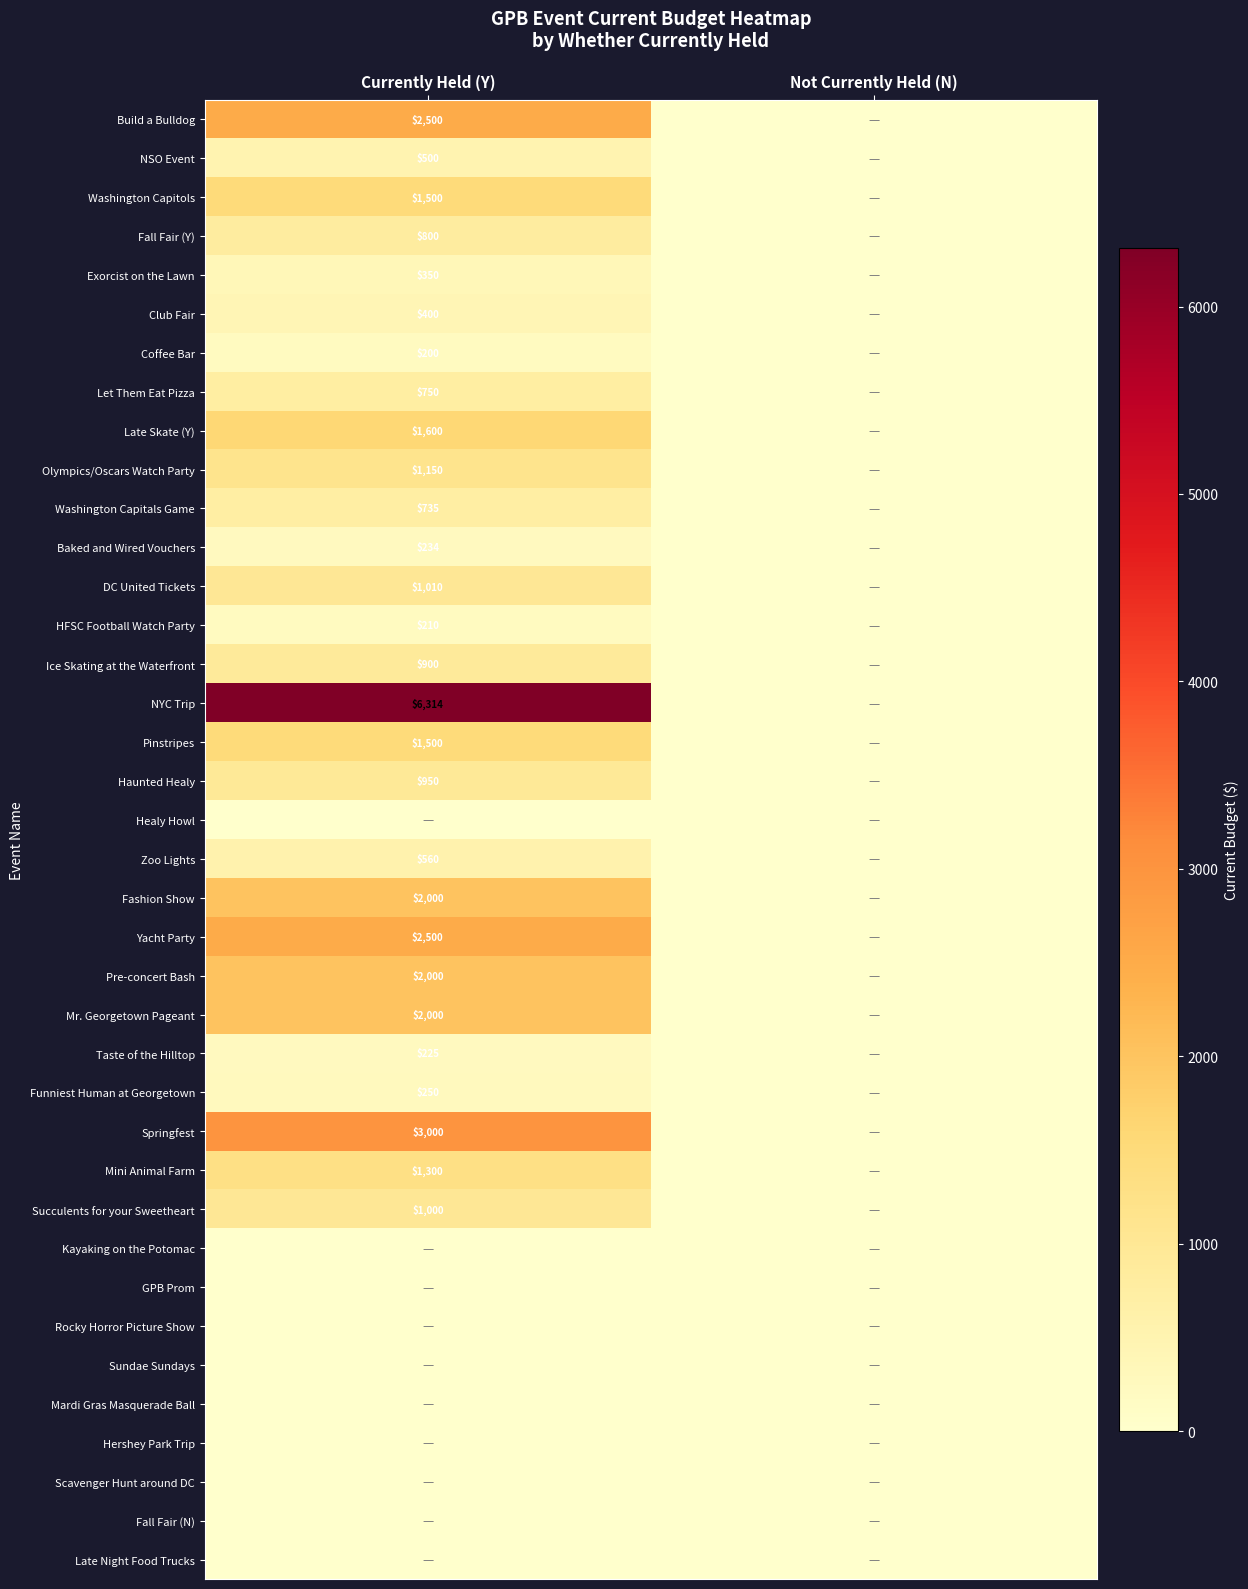

True or false: Exorcist on the Lawn has a value of 350 at Currently Held (Y).

True